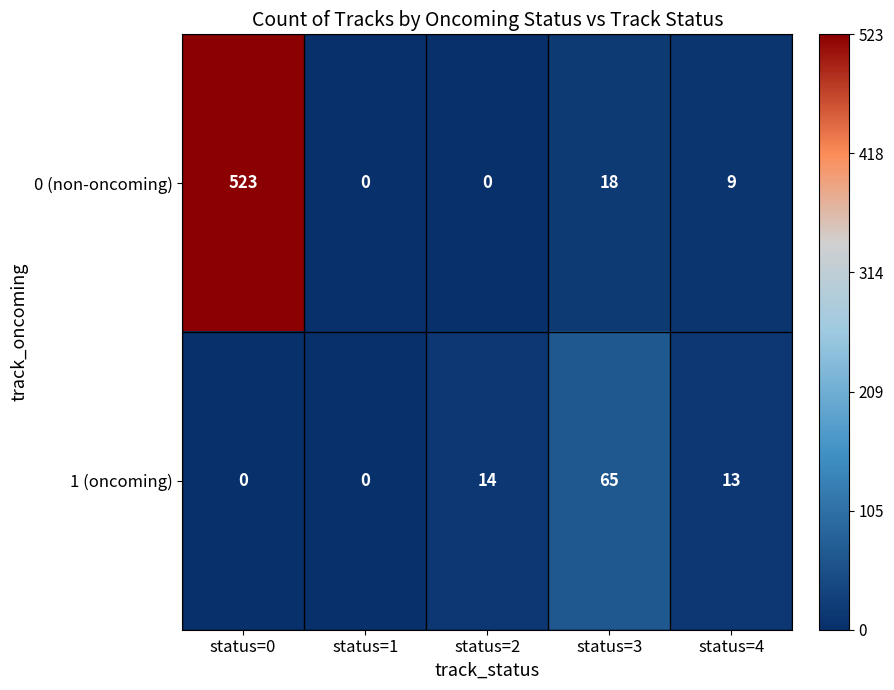

True or false: 1 (oncoming) has a value of 21 at status=0.

False